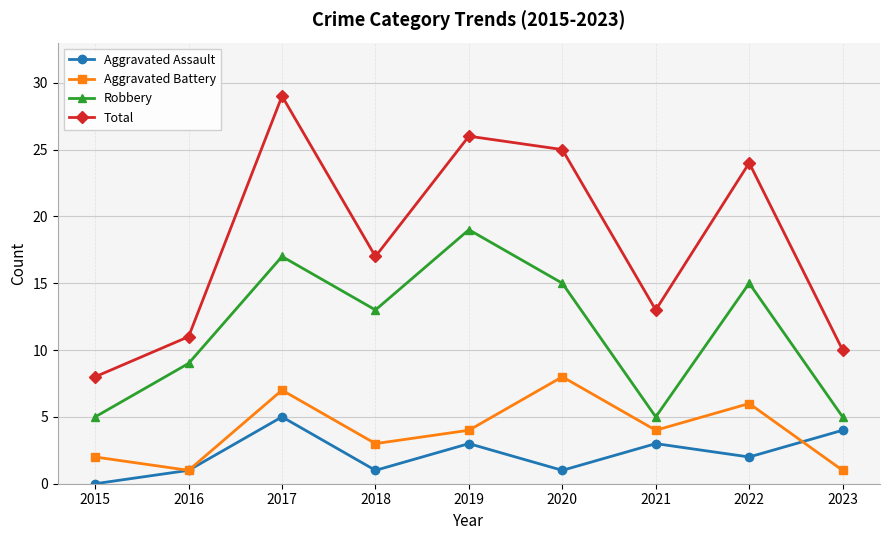

True or false: Robbery and Aggravated Battery intersect in this chart.

False